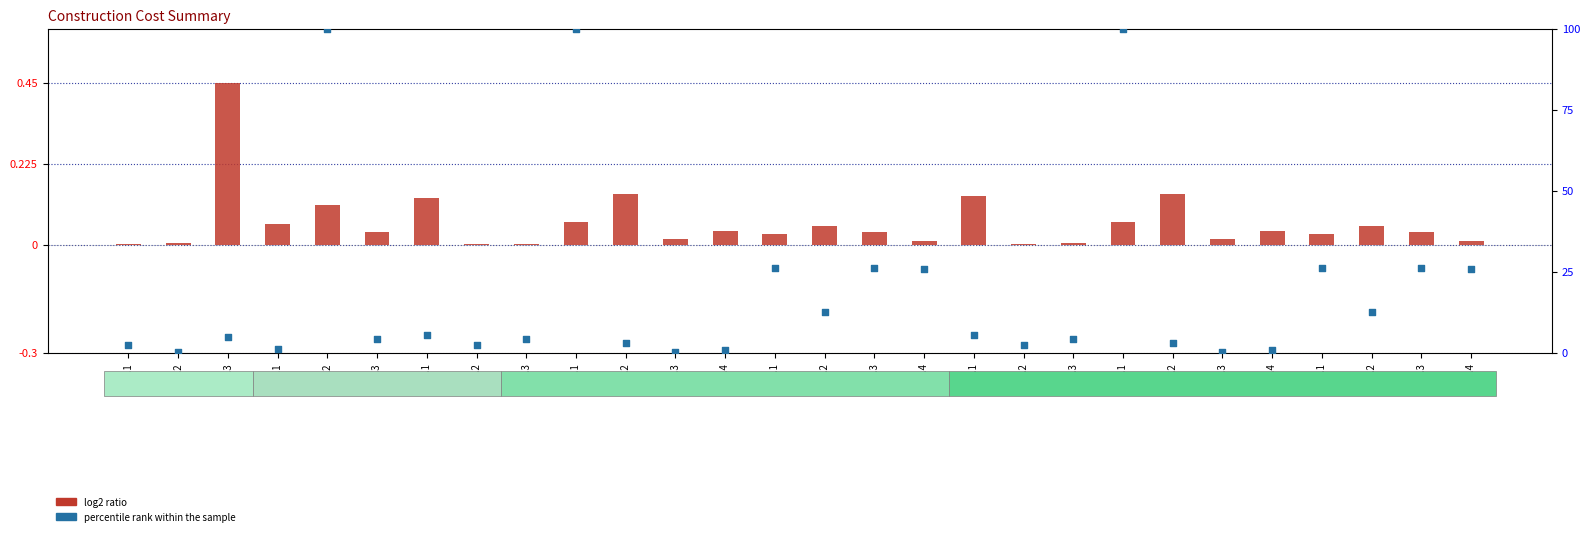

Which series contains the highest Y value?

percentile rank within the sample